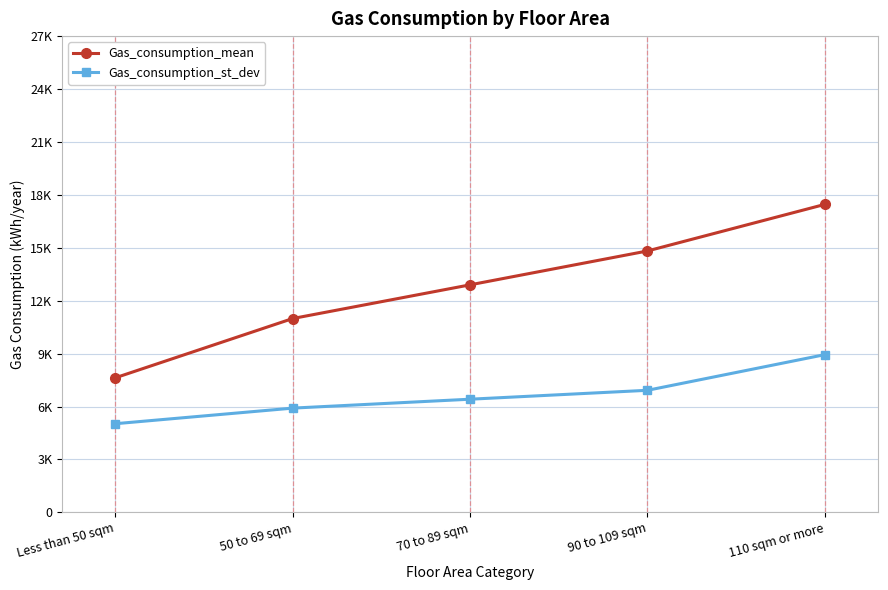

Which series changed the most between 70 to 89 sqm and 90 to 109 sqm?

Gas_consumption_mean